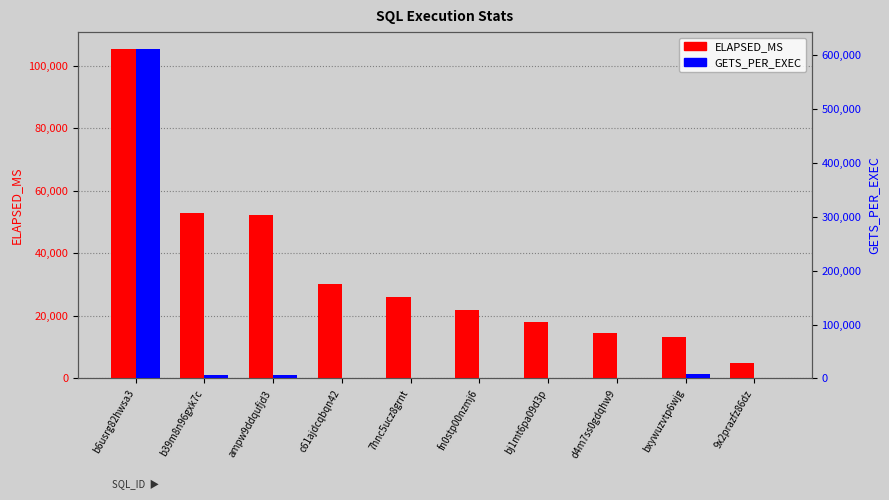

What position from the right is 7hnc5ucz8grnt?

6